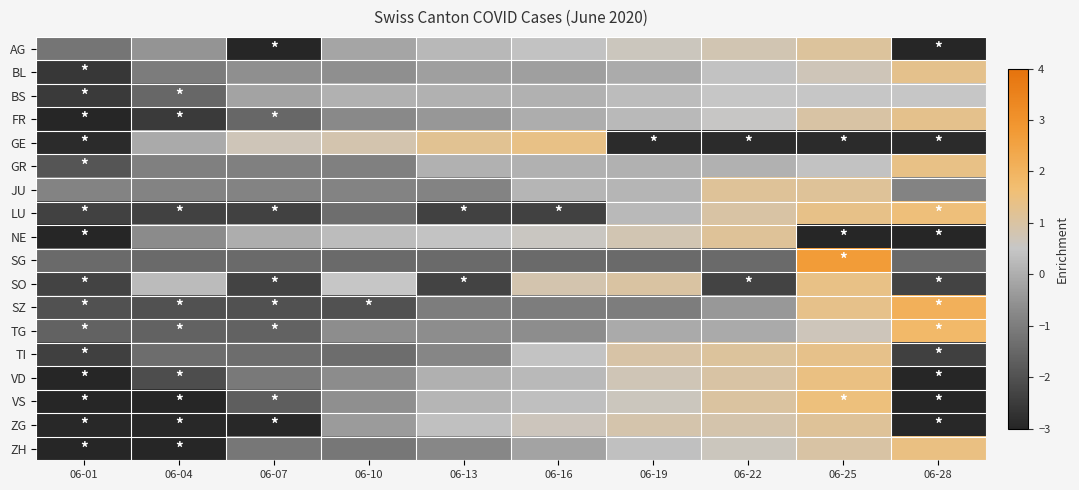

What is the spread (max minus min) of values at 06-07?

5.2